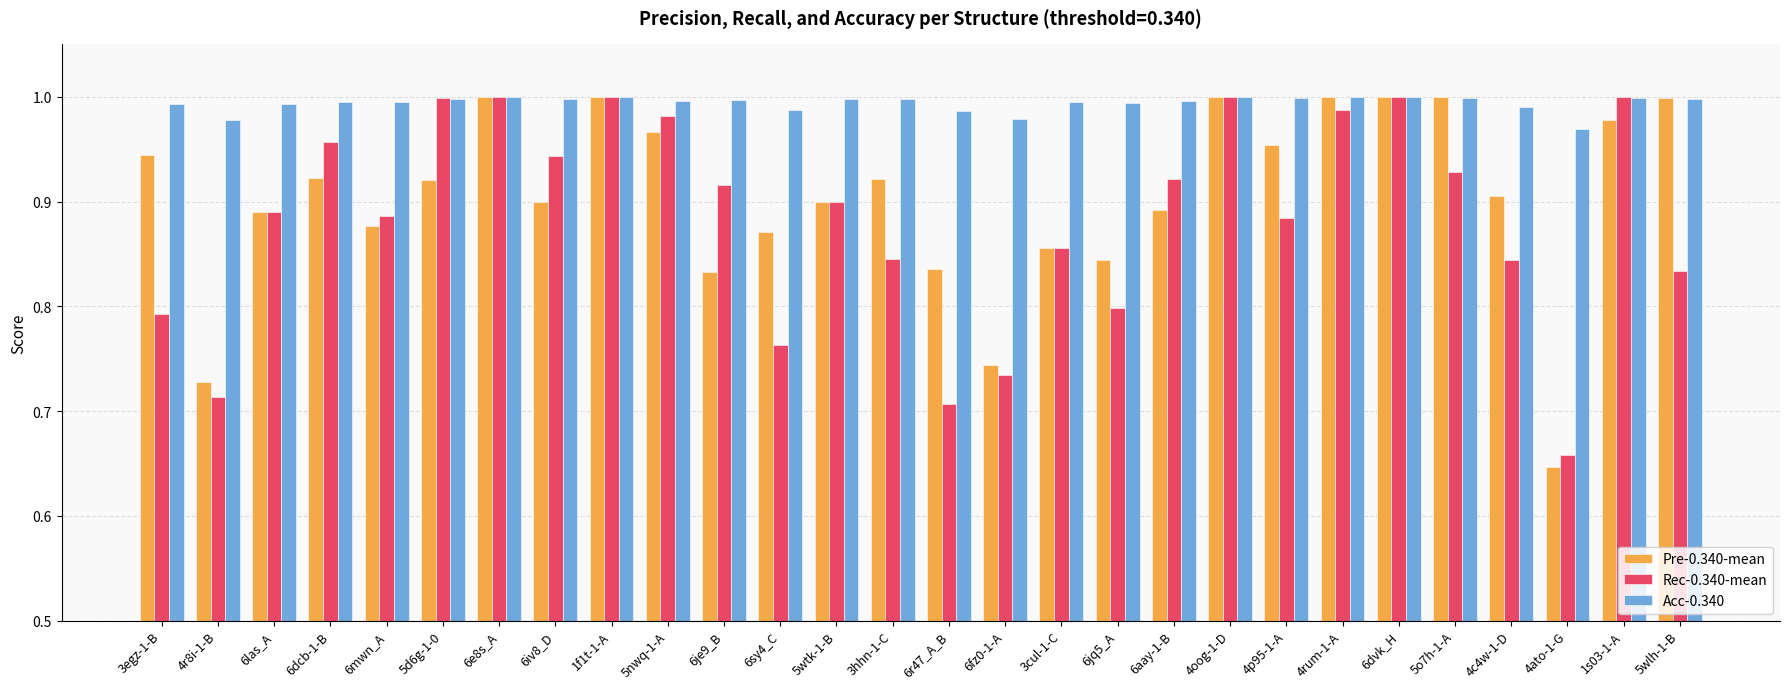

What is the difference between the maximum and second lowest values in the Pre-0.340-mean series?

0.3